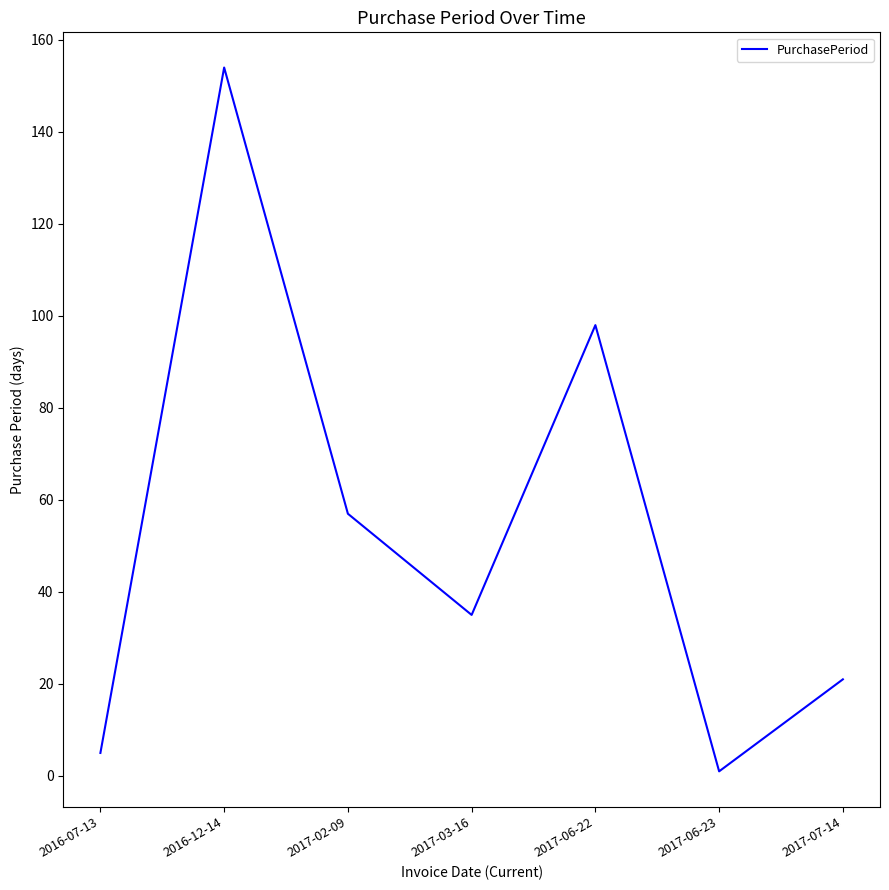

What is the difference between the maximum and minimum values?

153